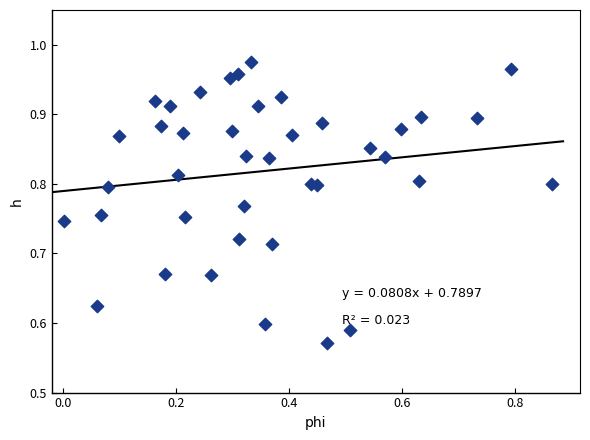

What is the range of Y values (max minus min)?

0.4